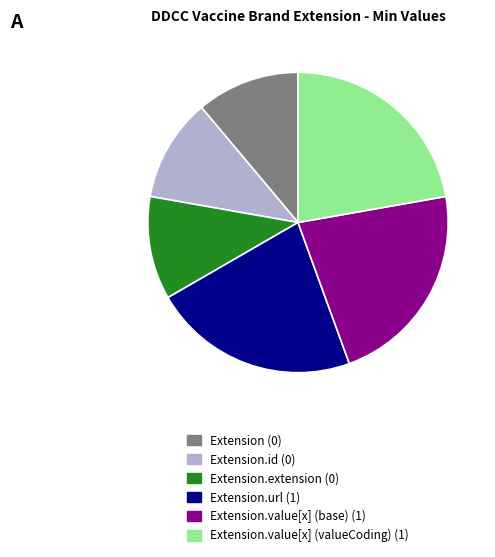

Does any single category account for the majority?

No